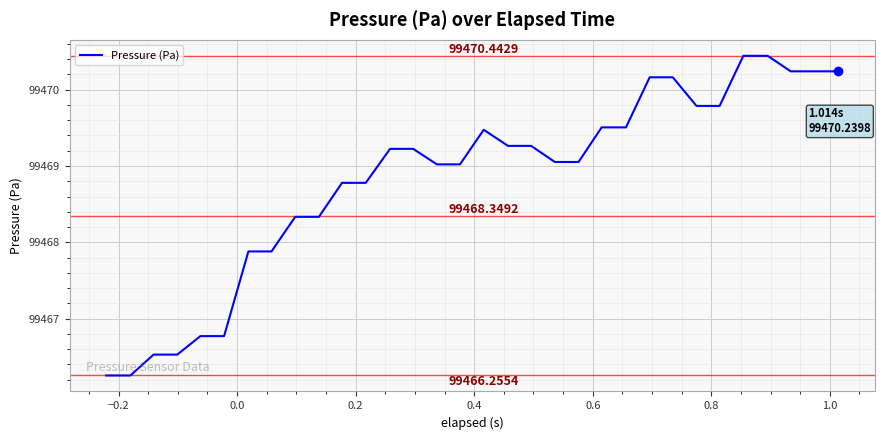

What is the difference between the maximum and minimum values?

4.2